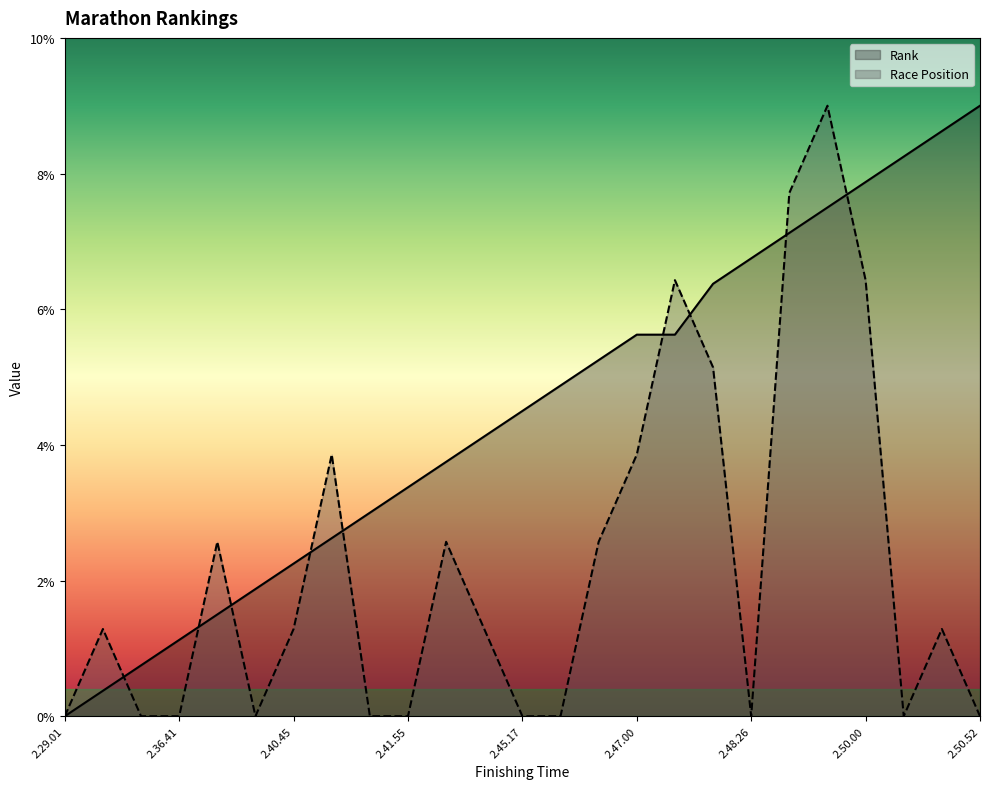

True or false: Rank has a value of 2.4 at 2.45.17.

False